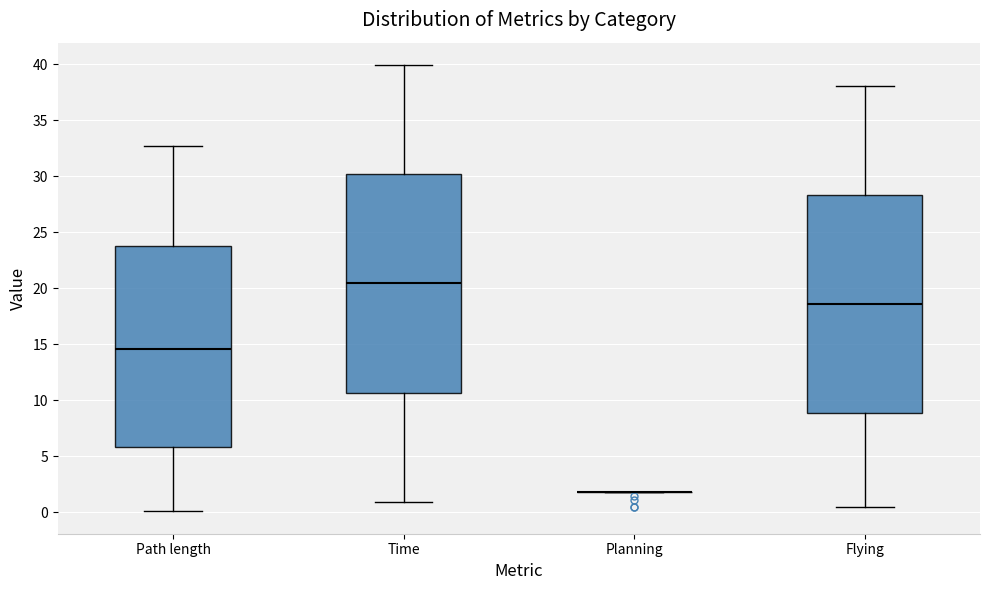

Reading left to right, read every box against the y-axis: the position of its median line, the range the box covers, and the ends of its whiskers. The values are not printed on the chart, so give them approximately, as read against the axis.

Path length: median 14.5, box 6.0 to 24.0, whiskers 0.0 to 32.5
Time: median 20.5, box 10.5 to 30.0, whiskers 1.0 to 40.0
Planning: box collapsed to a line at 2.0, whiskers 2.0 to 2.0
Flying: median 18.5, box 9.0 to 28.5, whiskers 0.5 to 38.0